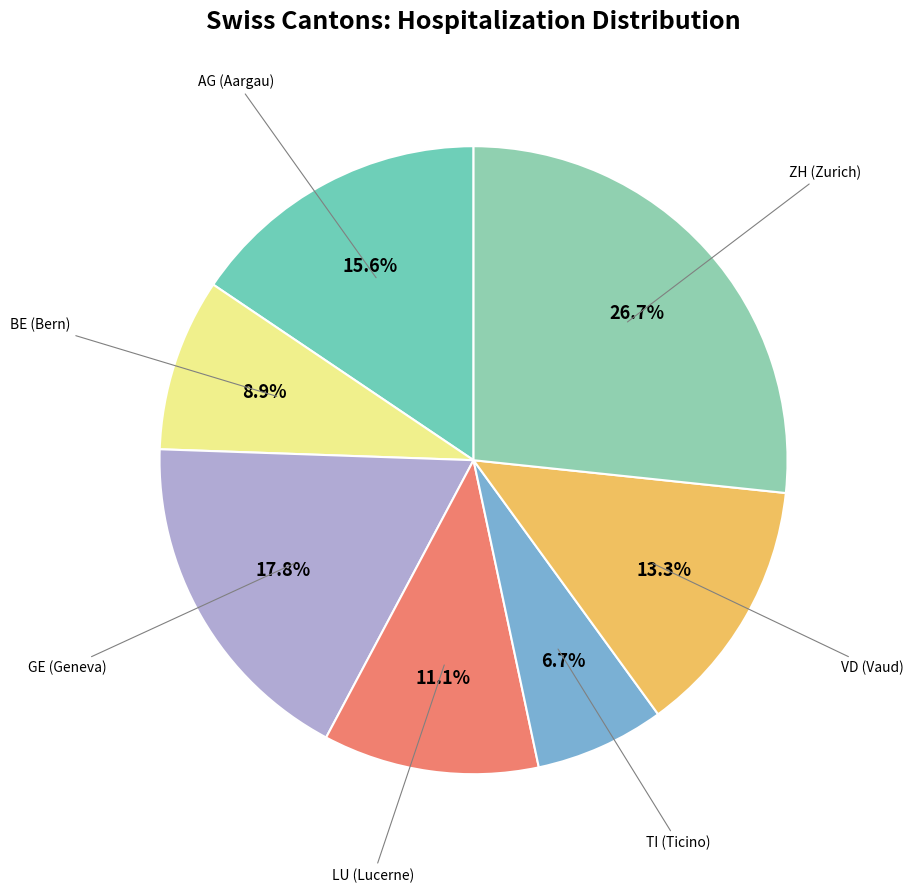

Is there a majority slice in this chart?

No